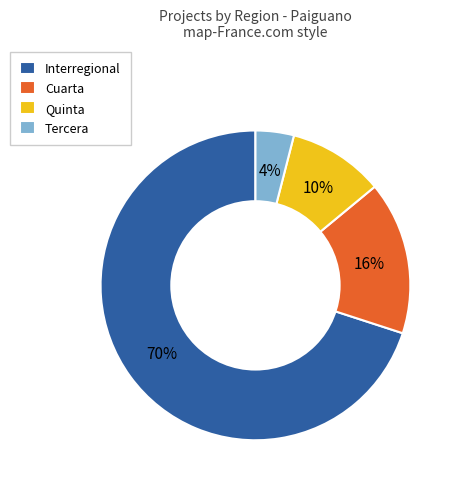

How many slices are in this pie chart?

4